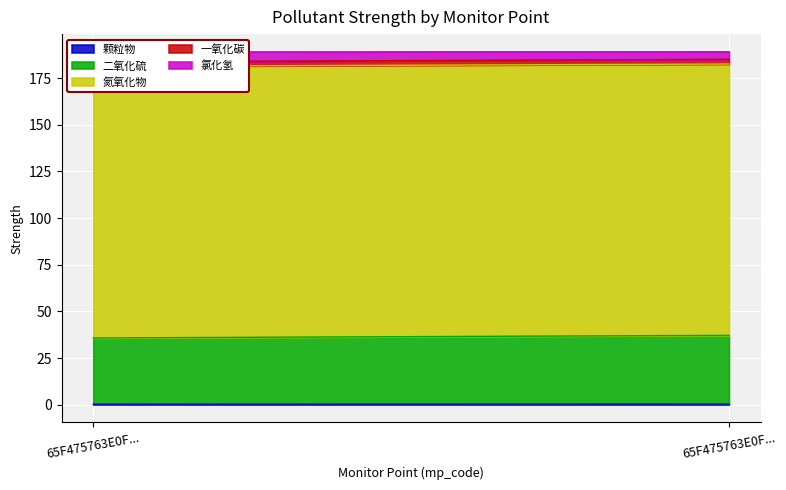

What is the difference between the highest and lowest values at 65F475763E0F4FBD70C8C3F6451EE254?

145.1